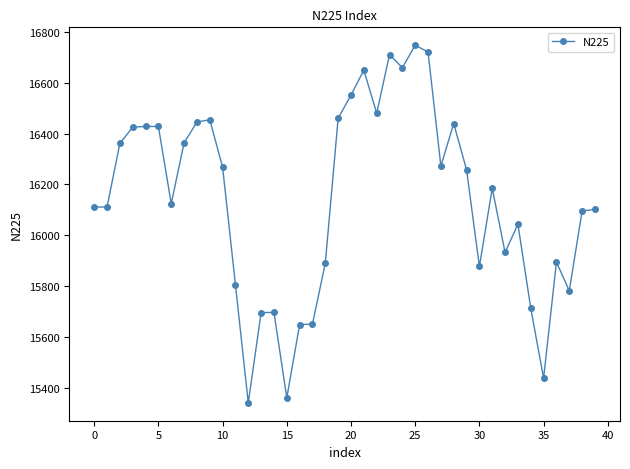

What is the difference between the maximum and minimum values?

1406.6